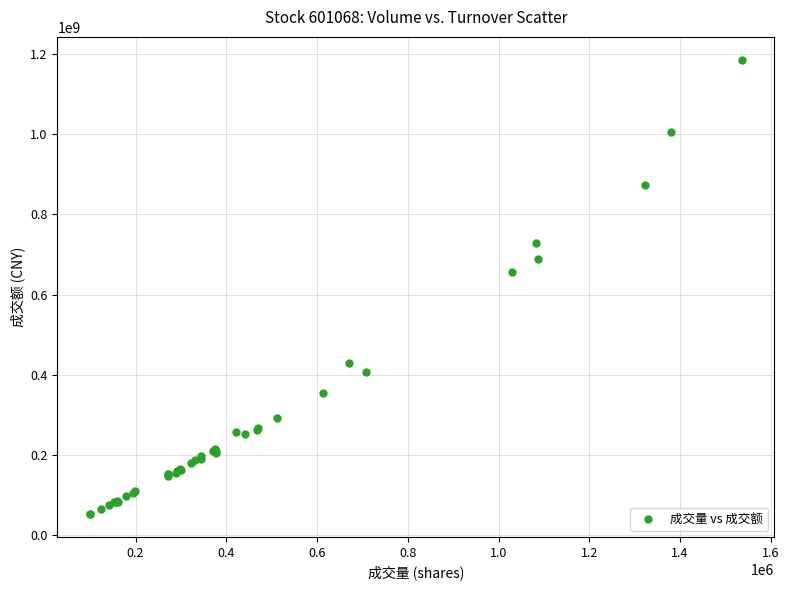

What Y value in the scatter plot is closest to 619097532?

656346096